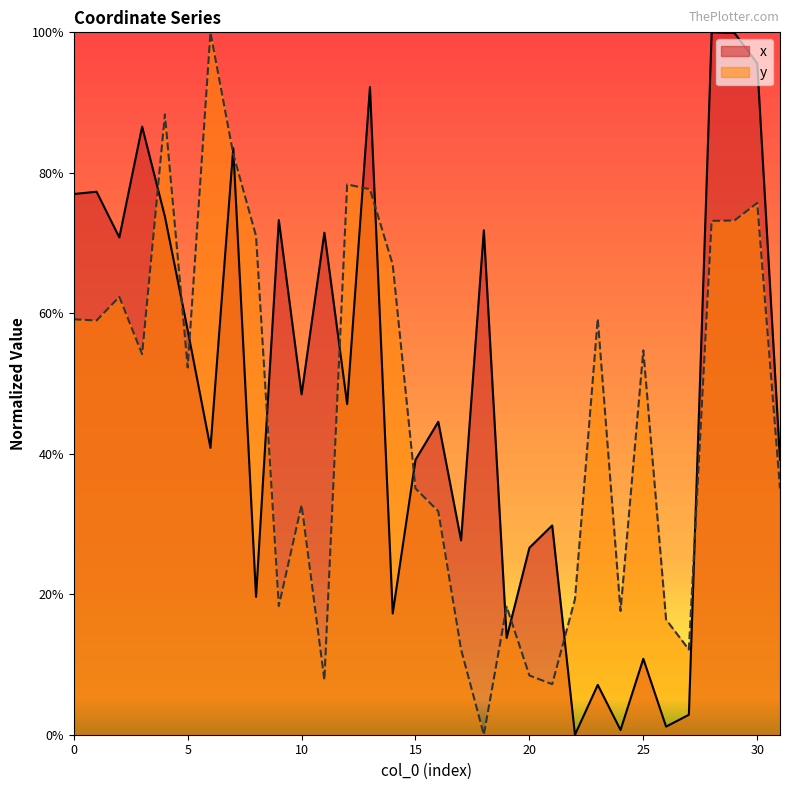

How many interior local peaks does the x series have?

12